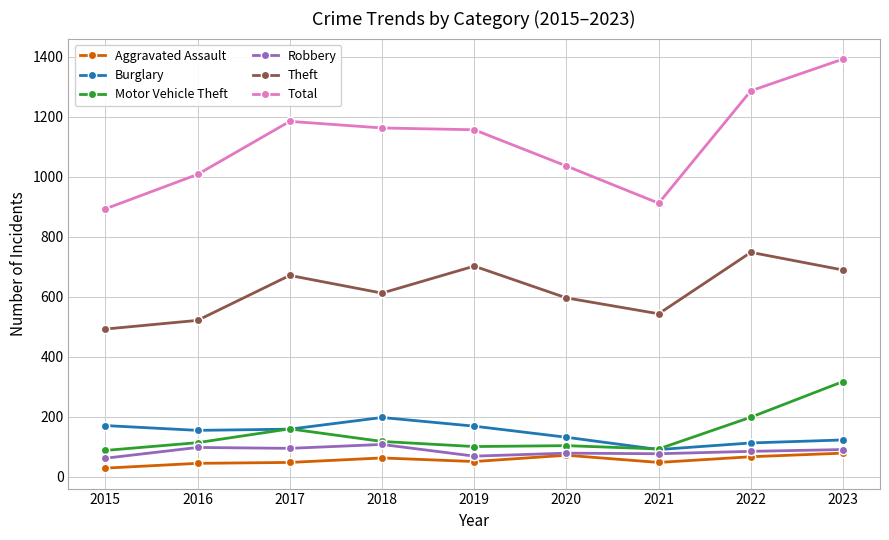

Between 2016 and 2023, which series saw the biggest shift?

Total